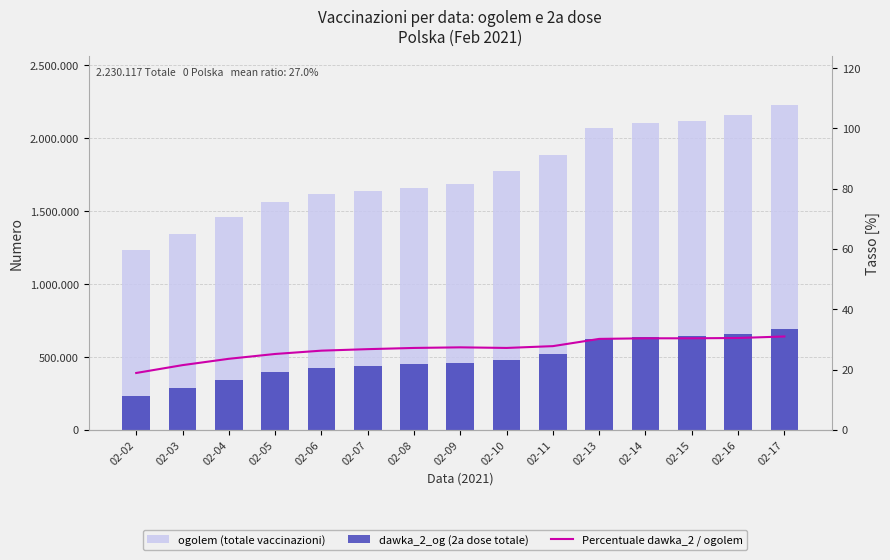

Which series changed the most between 02-04 and 02-11?

ogolem (totale vaccinazioni)